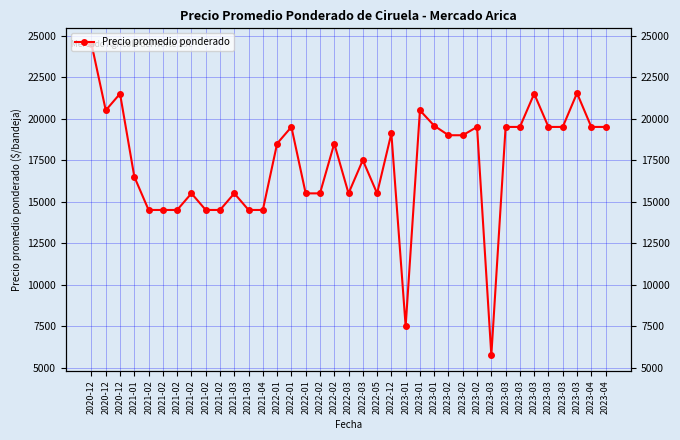

Where is the data nearest to the value 15125?

2021-02